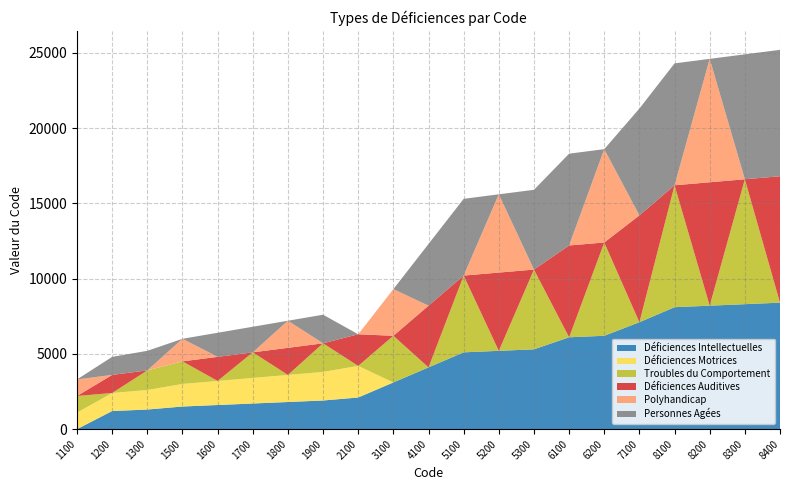

Reading left to right, transcribe all the data shown in this chart.

Déficiences Intellectuelles: 0	1200	1300	1500	1600	1700	1800	1900	2100	3100	4100	5100	5200	5300	6100	6200	7100	8100	8200	8300	8400
Déficiences Motrices: 1100	1200	1300	1500	1600	1700	1800	1900	2100	0	0	0	0	0	0	0	0	0	0	0	0
Troubles du Comportement: 1100	0	1300	1500	0	1700	0	1900	0	3100	0	5100	0	5300	0	6200	0	8100	0	8300	0
Déficiences Auditives: 0	1200	0	0	1600	0	1800	0	2100	0	4100	0	5200	0	6100	0	7100	0	8200	0	8400
Polyhandicap: 1100	0	0	1500	0	0	1800	0	0	3100	0	0	5200	0	0	6200	0	0	8200	0	0
Personnes Agées: 0	1200	1300	0	1600	1700	0	1900	0	0	4100	5100	0	5300	6100	0	7100	8100	0	8300	8400